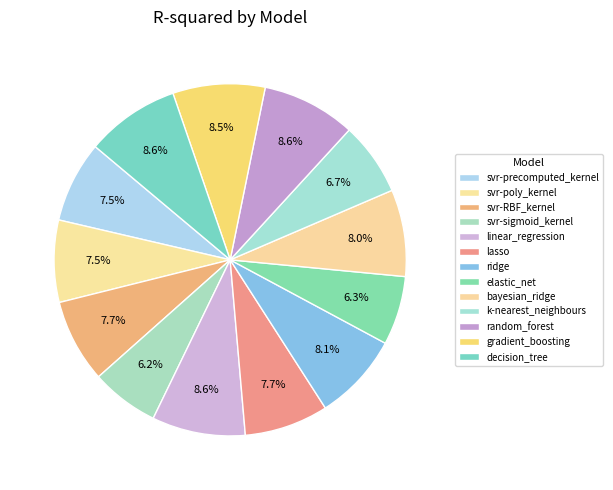

To the nearest percent, what percentage of the pie is elastic_net?

6%